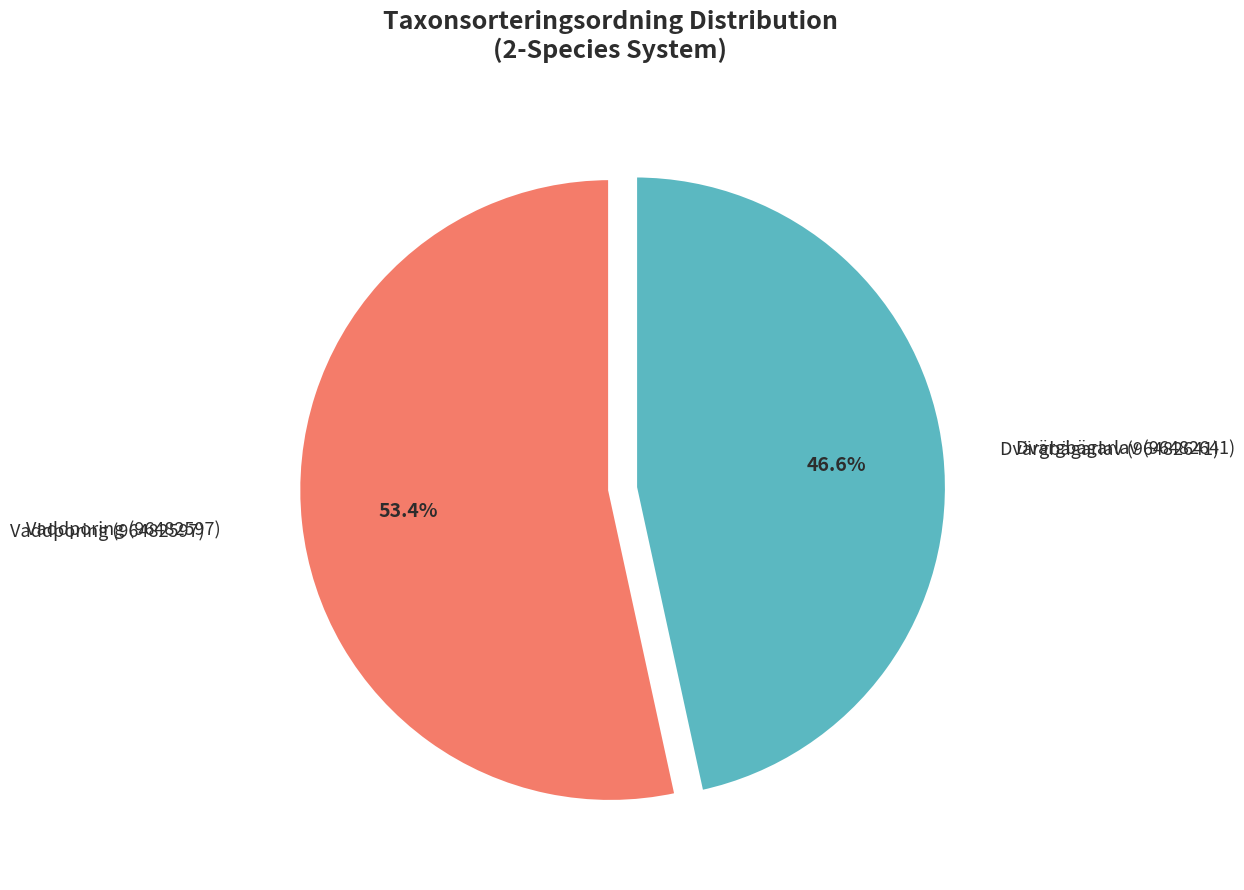

To the nearest percent, what is the difference between the largest and smallest slice percentages?

7%